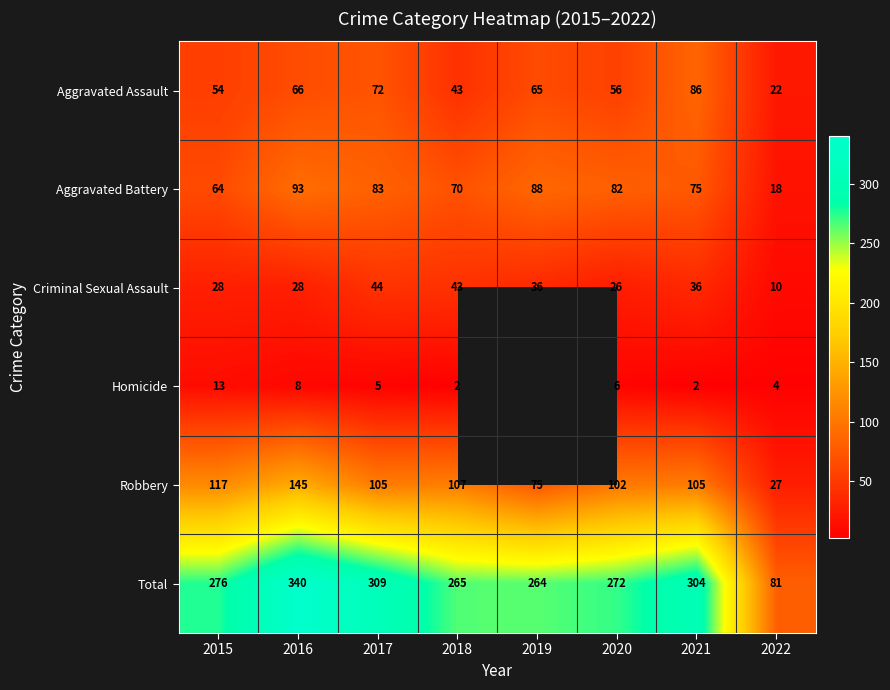

Which has a higher value, 2018 or 2021?

2021